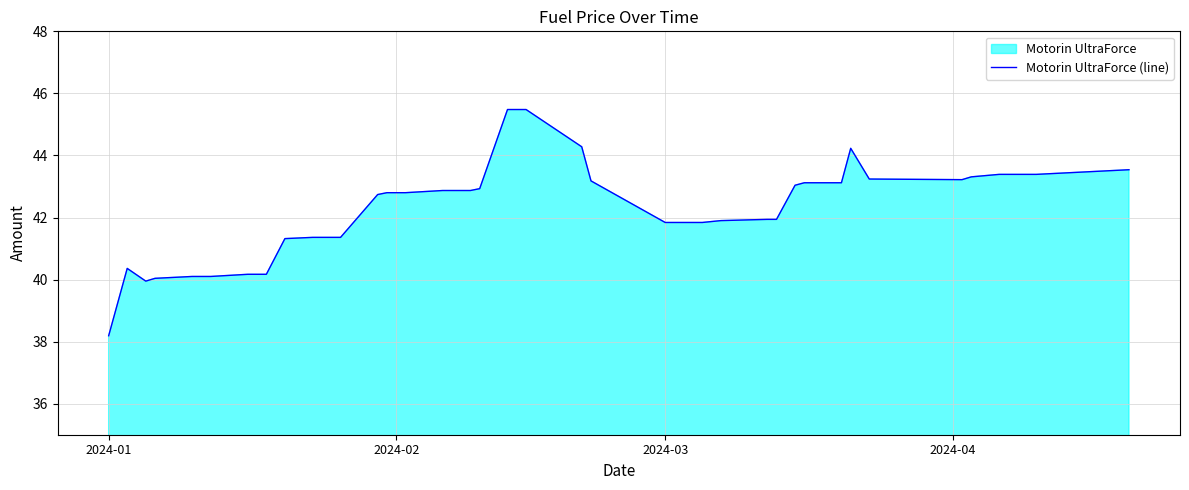

What is the difference between the maximum and minimum values?

7.3